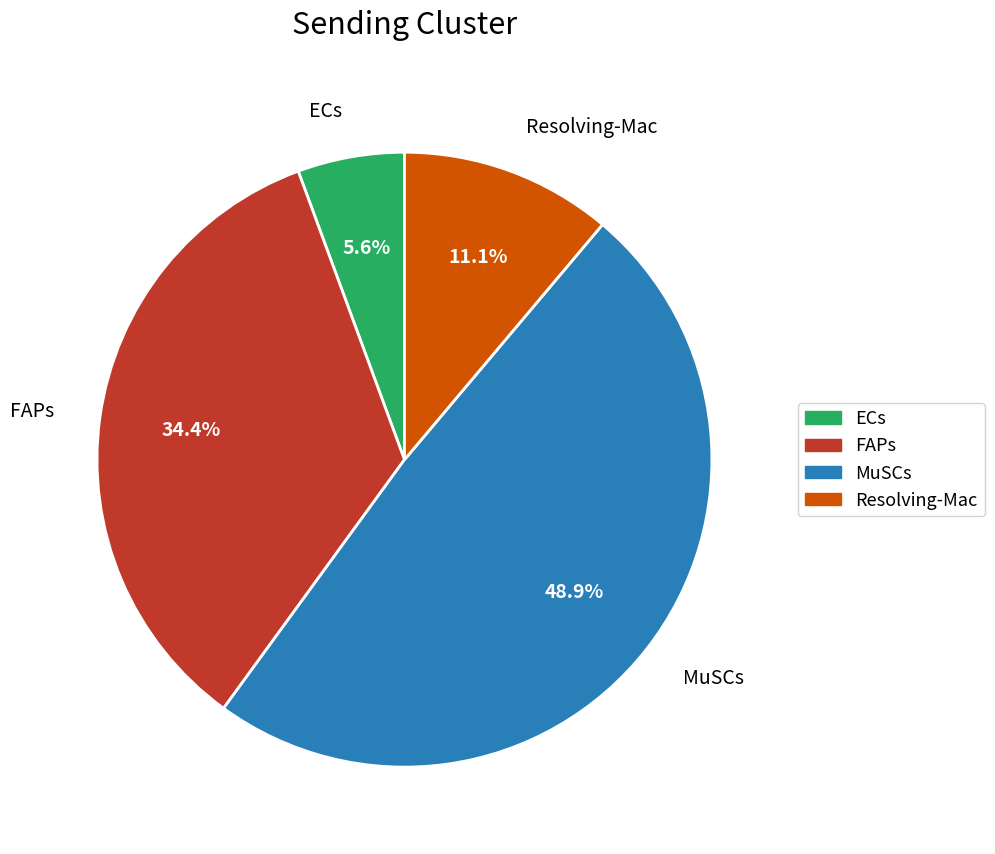

Is there a majority slice in this chart?

No